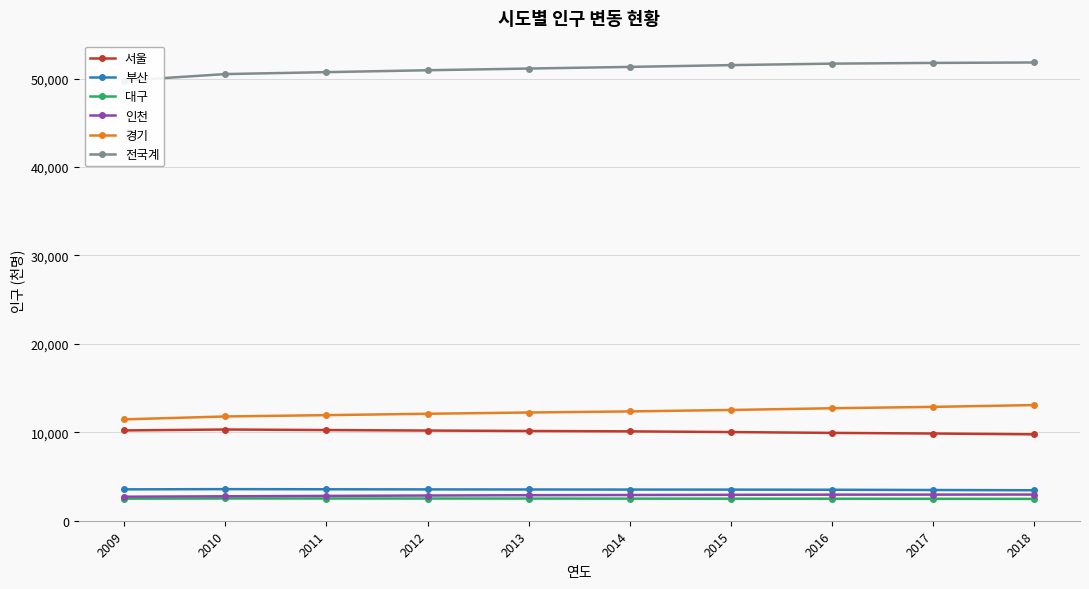

True or false: 인천 and 경기 intersect in this chart.

False